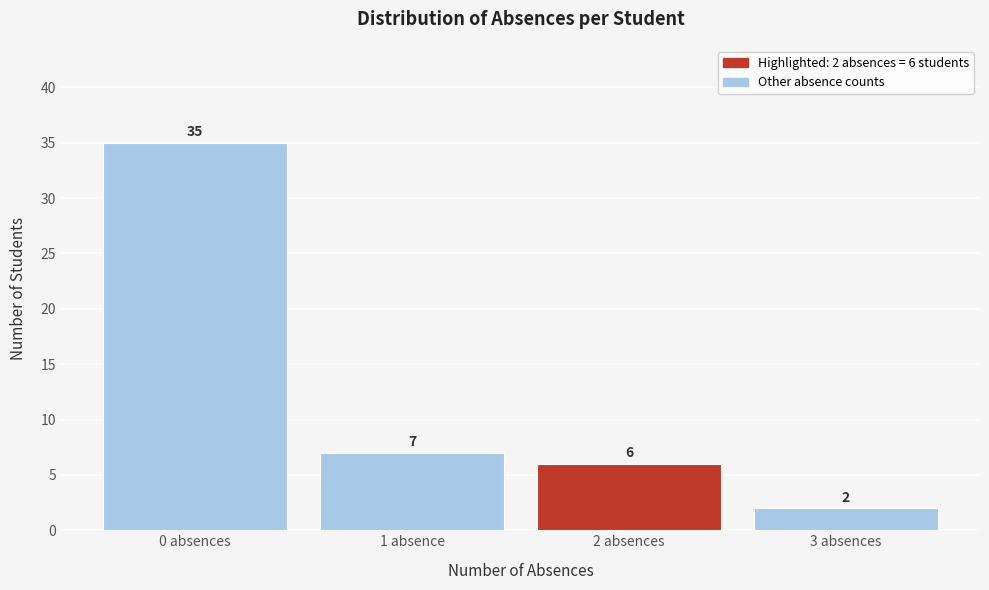

Reading right to left, what are all the values shown in this chart?

2	6	7	35